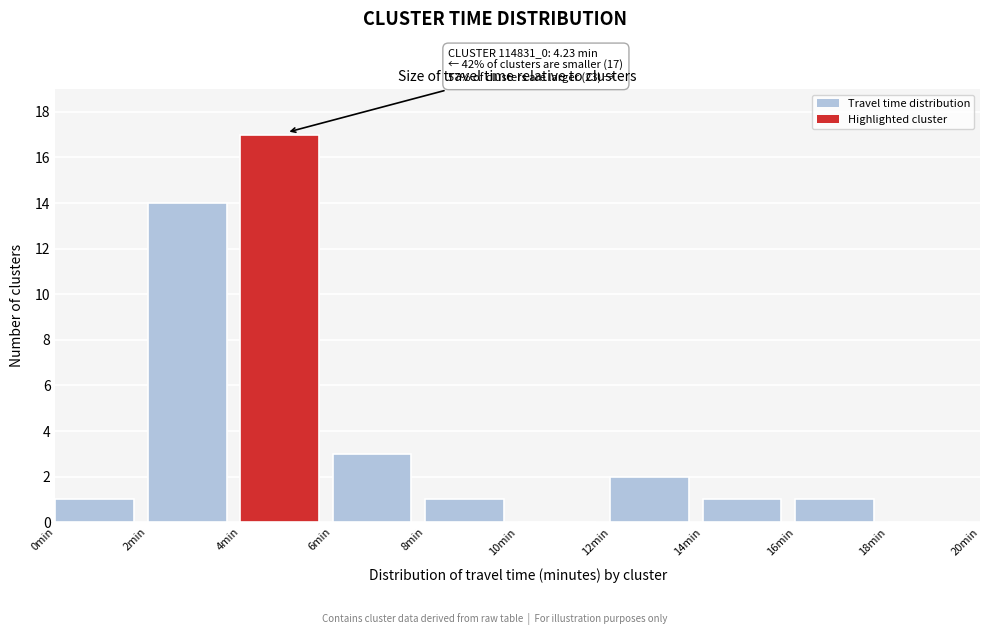

Which range on the x-axis has the tallest bar?

4 to 6